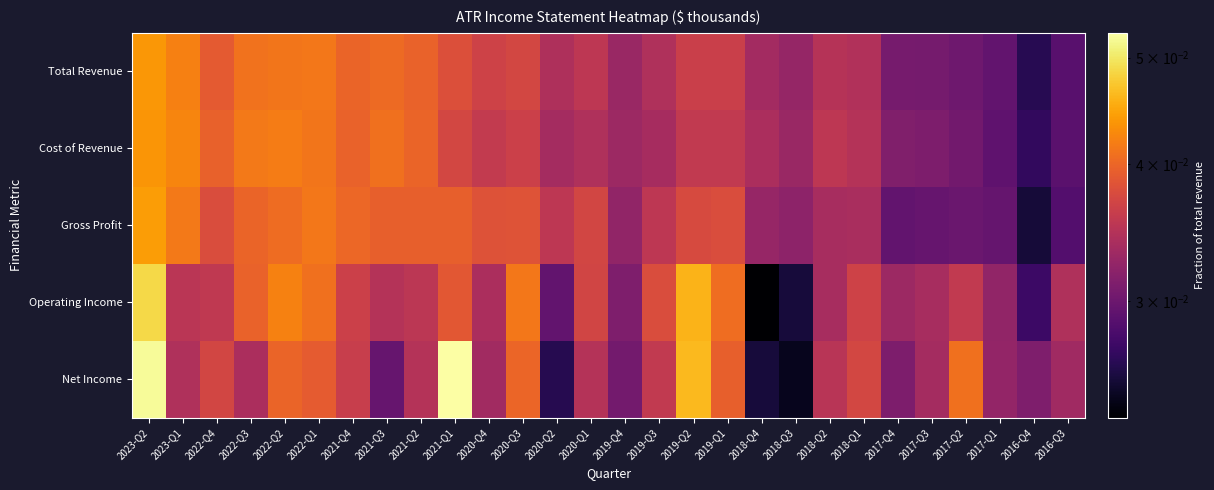

Reading left to right, list all the values displayed in this chart.

Total Revenue: 2023-Q2=0.0	2023-Q1=0.0	2022-Q4=0.0	2022-Q3=0.0	2022-Q2=0.0	2022-Q1=0.0	2021-Q4=0.0	2021-Q3=0.0	2021-Q2=0.0	2021-Q1=0.0	2020-Q4=0.0	2020-Q3=0.0	2020-Q2=0.0	2020-Q1=0.0	2019-Q4=0.0	2019-Q3=0.0	2019-Q2=0.0	2019-Q1=0.0	2018-Q4=0.0	2018-Q3=0.0	2018-Q2=0.0	2018-Q1=0.0	2017-Q4=0.0	2017-Q3=0.0	2017-Q2=0.0	2017-Q1=0.0	2016-Q4=0.0	2016-Q3=0.0
Cost of Revenue: 2023-Q2=0.0	2023-Q1=0.0	2022-Q4=0.0	2022-Q3=0.0	2022-Q2=0.0	2022-Q1=0.0	2021-Q4=0.0	2021-Q3=0.0	2021-Q2=0.0	2021-Q1=0.0	2020-Q4=0.0	2020-Q3=0.0	2020-Q2=0.0	2020-Q1=0.0	2019-Q4=0.0	2019-Q3=0.0	2019-Q2=0.0	2019-Q1=0.0	2018-Q4=0.0	2018-Q3=0.0	2018-Q2=0.0	2018-Q1=0.0	2017-Q4=0.0	2017-Q3=0.0	2017-Q2=0.0	2017-Q1=0.0	2016-Q4=0.0	2016-Q3=0.0
Gross Profit: 2023-Q2=0.0	2023-Q1=0.0	2022-Q4=0.0	2022-Q3=0.0	2022-Q2=0.0	2022-Q1=0.0	2021-Q4=0.0	2021-Q3=0.0	2021-Q2=0.0	2021-Q1=0.0	2020-Q4=0.0	2020-Q3=0.0	2020-Q2=0.0	2020-Q1=0.0	2019-Q4=0.0	2019-Q3=0.0	2019-Q2=0.0	2019-Q1=0.0	2018-Q4=0.0	2018-Q3=0.0	2018-Q2=0.0	2018-Q1=0.0	2017-Q4=0.0	2017-Q3=0.0	2017-Q2=0.0	2017-Q1=0.0	2016-Q4=0.0	2016-Q3=0.0
Operating Income: 2023-Q2=0.0	2023-Q1=0.0	2022-Q4=0.0	2022-Q3=0.0	2022-Q2=0.0	2022-Q1=0.0	2021-Q4=0.0	2021-Q3=0.0	2021-Q2=0.0	2021-Q1=0.0	2020-Q4=0.0	2020-Q3=0.0	2020-Q2=0.0	2020-Q1=0.0	2019-Q4=0.0	2019-Q3=0.0	2019-Q2=0.0	2019-Q1=0.0	2018-Q4=0.0	2018-Q3=0.0	2018-Q2=0.0	2018-Q1=0.0	2017-Q4=0.0	2017-Q3=0.0	2017-Q2=0.0	2017-Q1=0.0	2016-Q4=0.0	2016-Q3=0.0
Net Income: 2023-Q2=0.1	2023-Q1=0.0	2022-Q4=0.0	2022-Q3=0.0	2022-Q2=0.0	2022-Q1=0.0	2021-Q4=0.0	2021-Q3=0.0	2021-Q2=0.0	2021-Q1=0.1	2020-Q4=0.0	2020-Q3=0.0	2020-Q2=0.0	2020-Q1=0.0	2019-Q4=0.0	2019-Q3=0.0	2019-Q2=0.0	2019-Q1=0.0	2018-Q4=0.0	2018-Q3=0.0	2018-Q2=0.0	2018-Q1=0.0	2017-Q4=0.0	2017-Q3=0.0	2017-Q2=0.0	2017-Q1=0.0	2016-Q4=0.0	2016-Q3=0.0